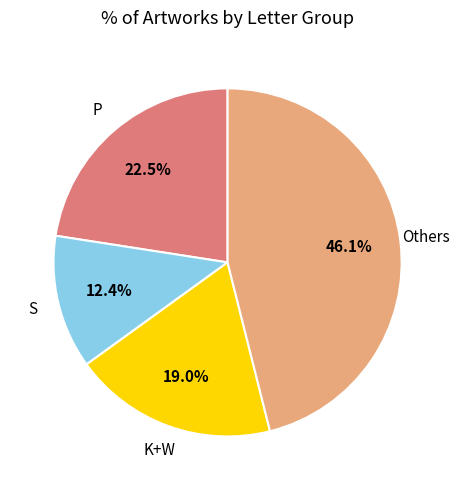

Is there a majority slice in this chart?

No